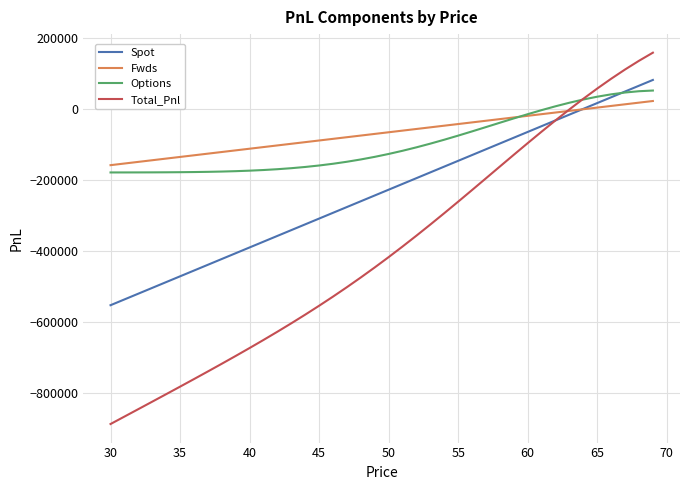

What is the minimum value shown in the chart?

-886238.9